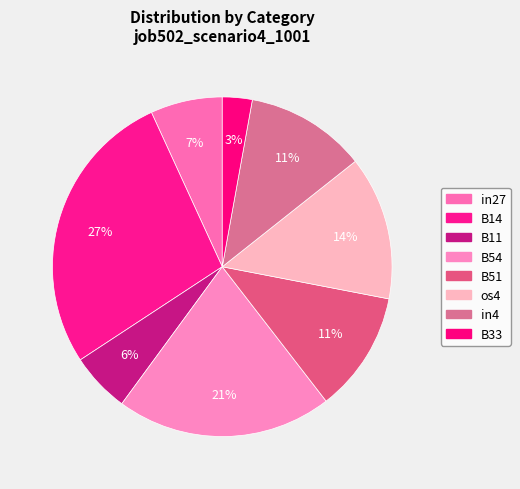

Count the number of slices in the pie.

8